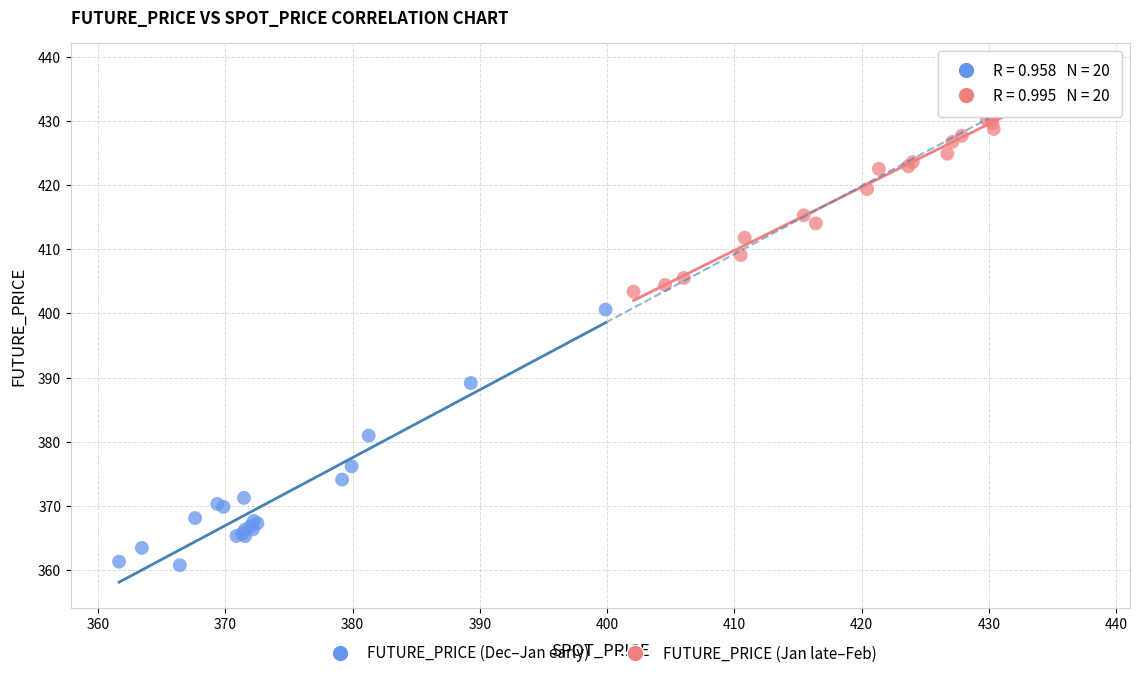

Which series reaches the maximum Y coordinate?

FUTURE_PRICE (Jan late–Feb)